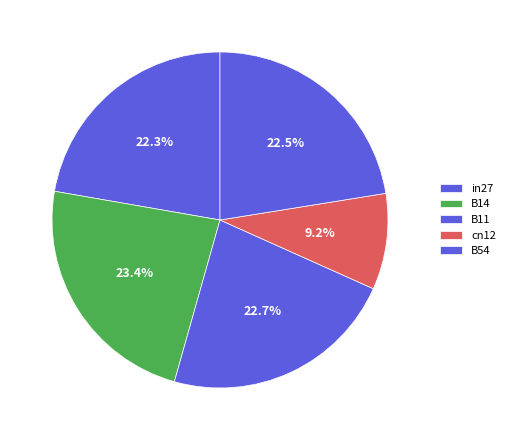

What is the largest slice in the pie chart?

B14